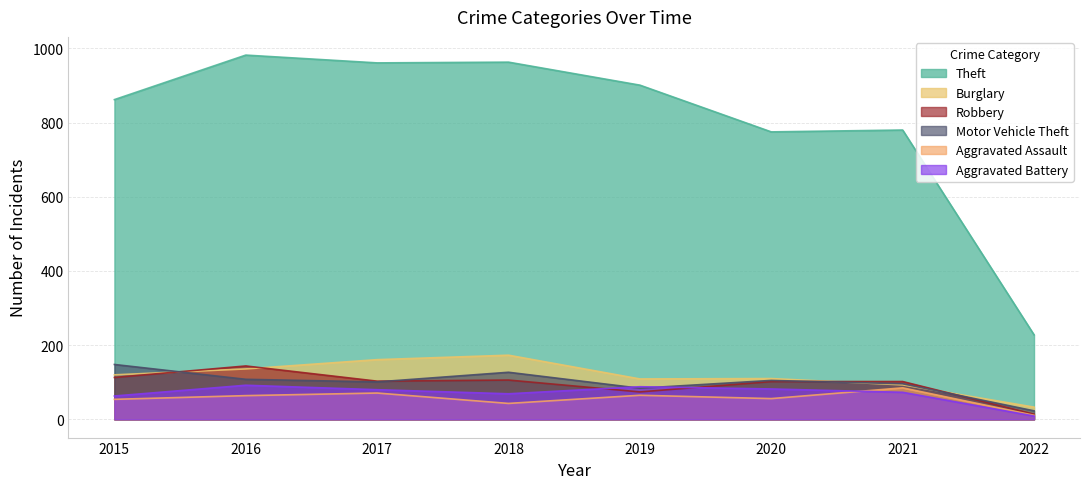

True or false: Aggravated Assault and Theft intersect in this chart.

False